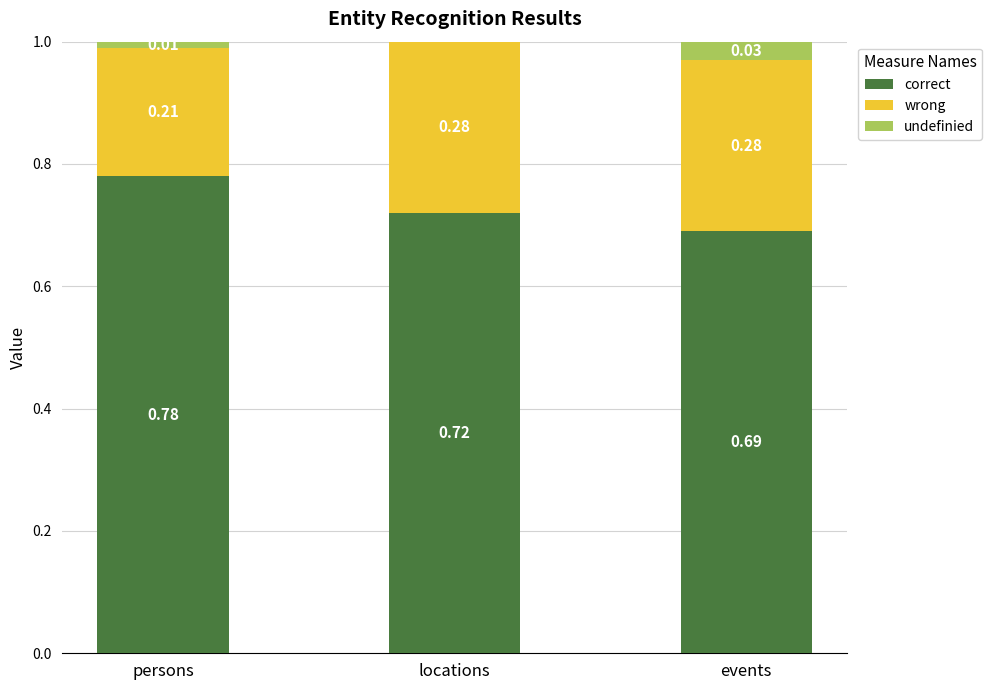

What is the total value across all series at persons?

1.0